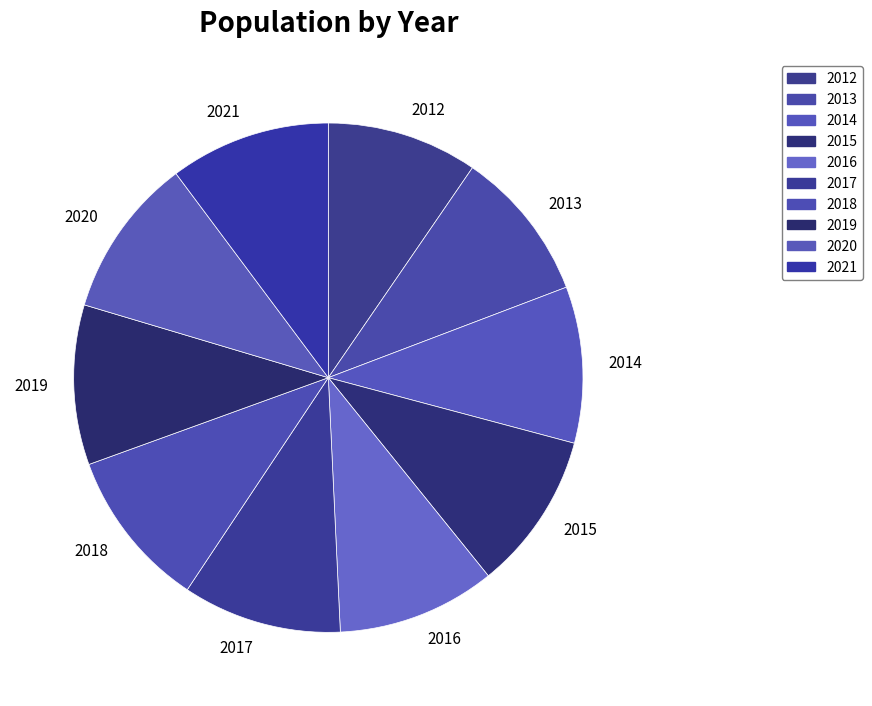

What is the ratio of the value at 2017 to the value at 2013?

1.0